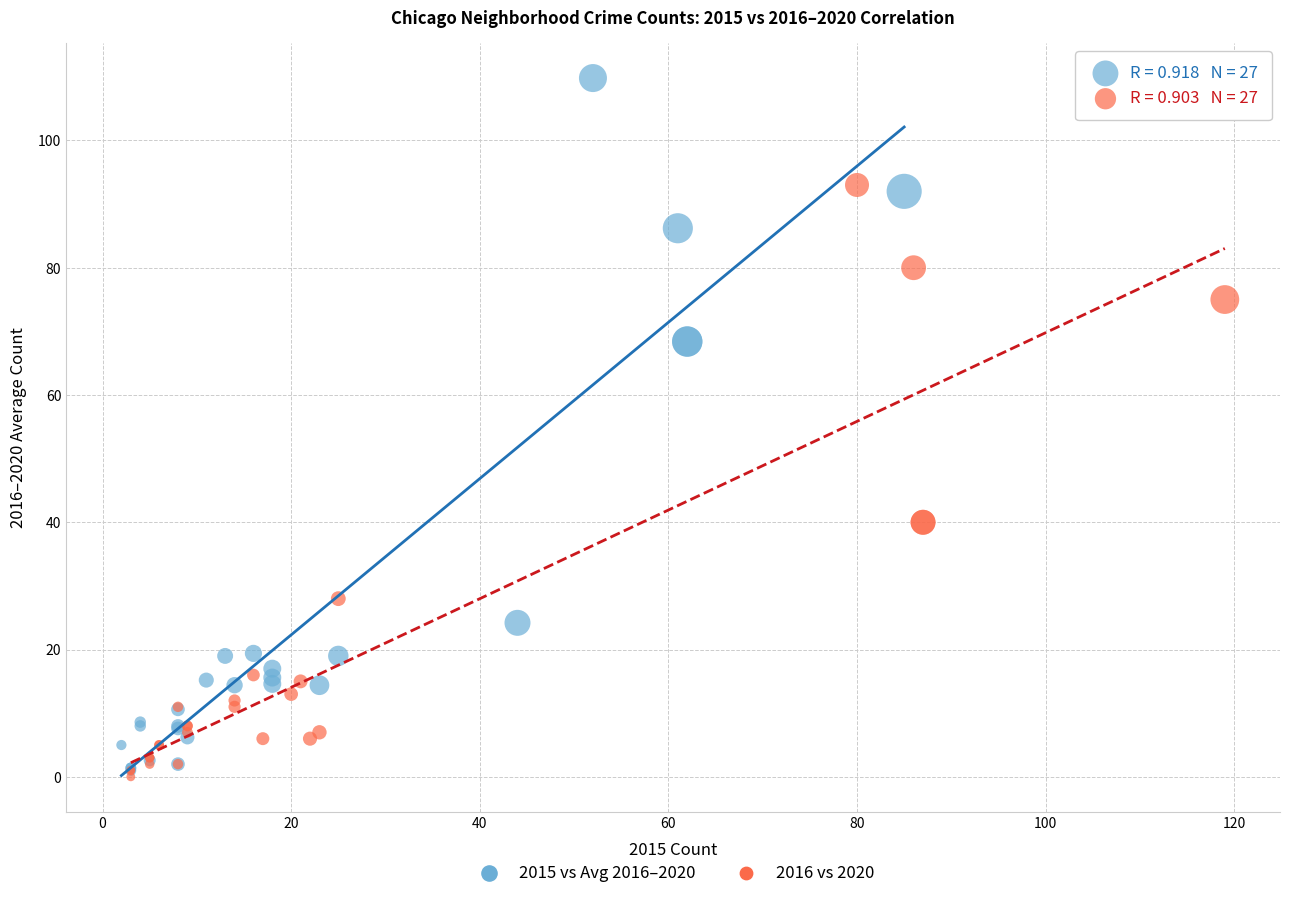

Which series reaches the maximum Y coordinate?

2015 vs Avg 2016–2020